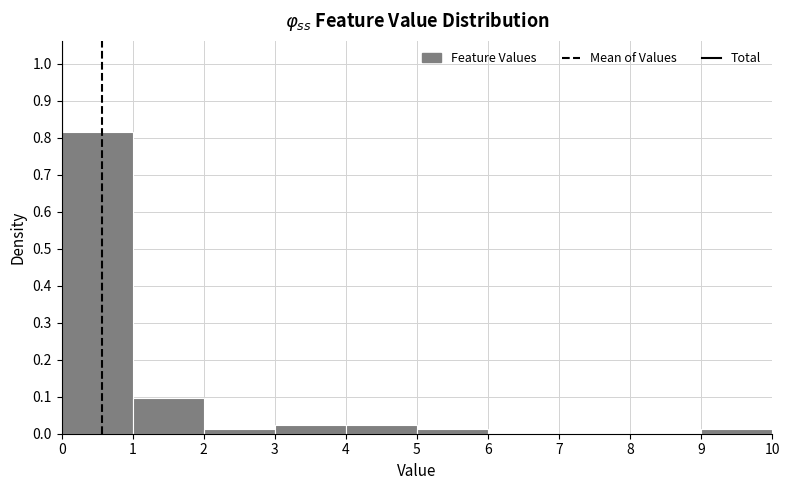

How tall is the bar that spans 1 to 2 on the x-axis? The values are not printed on the chart, so give them approximately, as read against the axis.

0.10